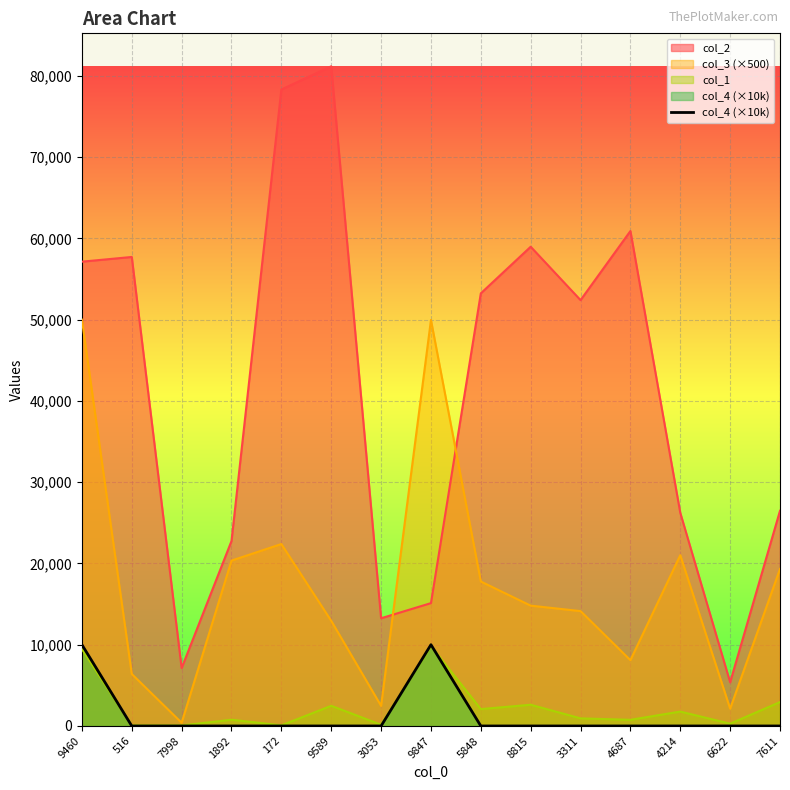

Does the chart display data point markers on the line(s)?

No